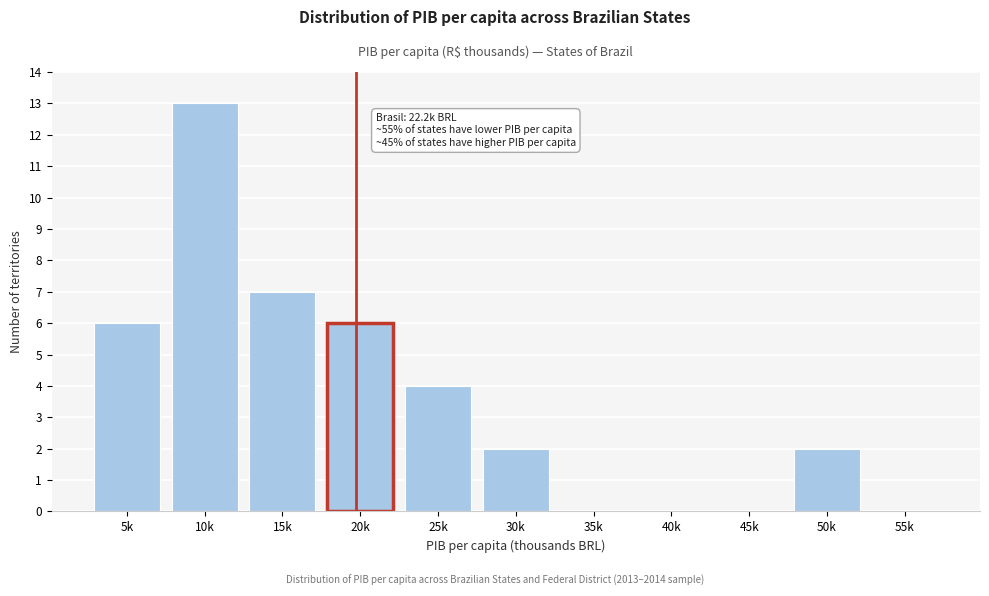

Reading left to right, list all the values displayed in this chart.

5k=6	10k=13	15k=7	20k=6	25k=4	30k=2	35k=0	40k=0	45k=0	50k=2	55k=0